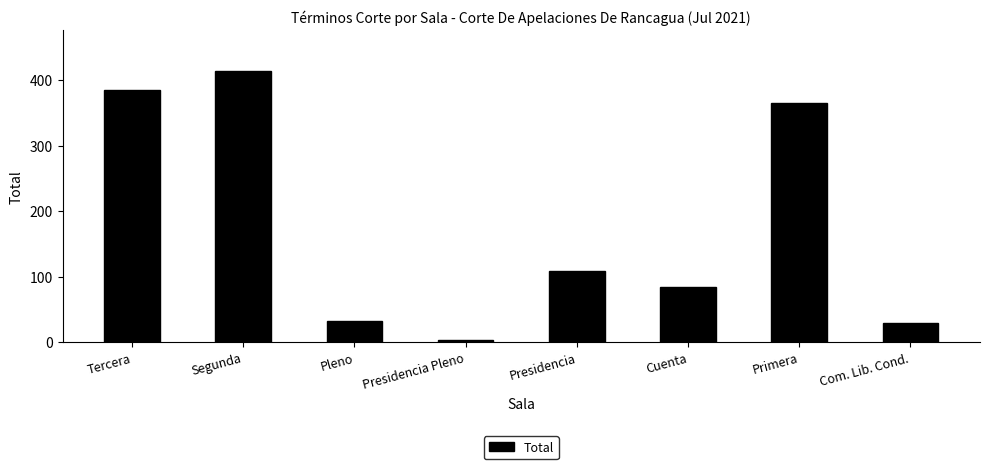

Is it true that the value at Com. Lib. Cond. is 11?

False